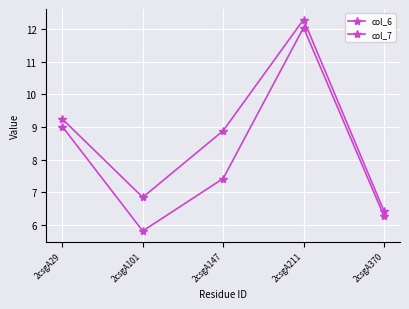

How many values in the col_6 series are below 7?

2